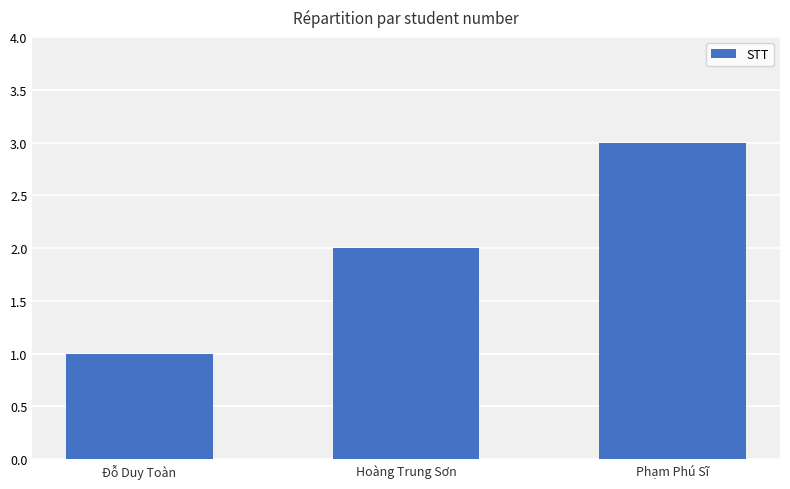

The value at Hoàng Trung Sơn is 3. True or false?

False